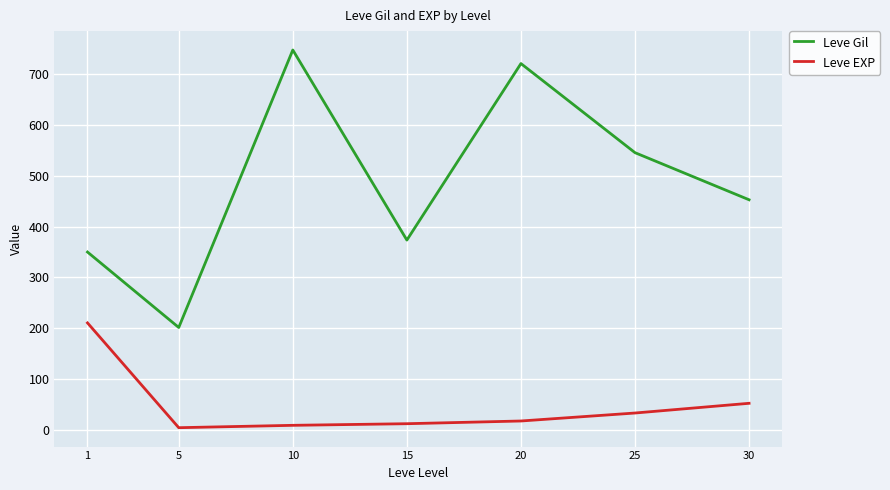

List the series in order of their peak value, highest first.

Leve Gil, Leve EXP